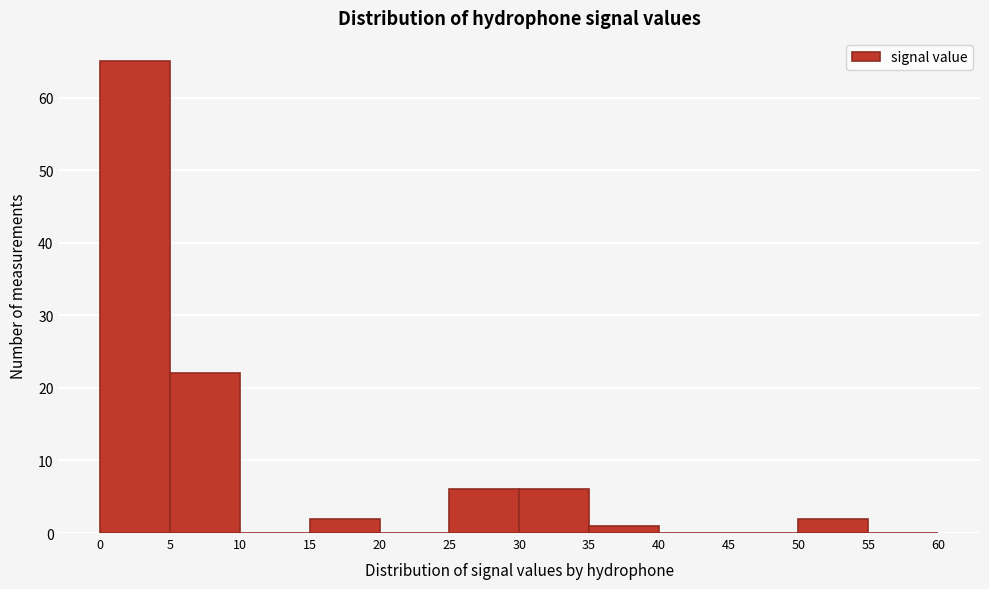

Which range on the x-axis has the tallest bar?

0 to 5